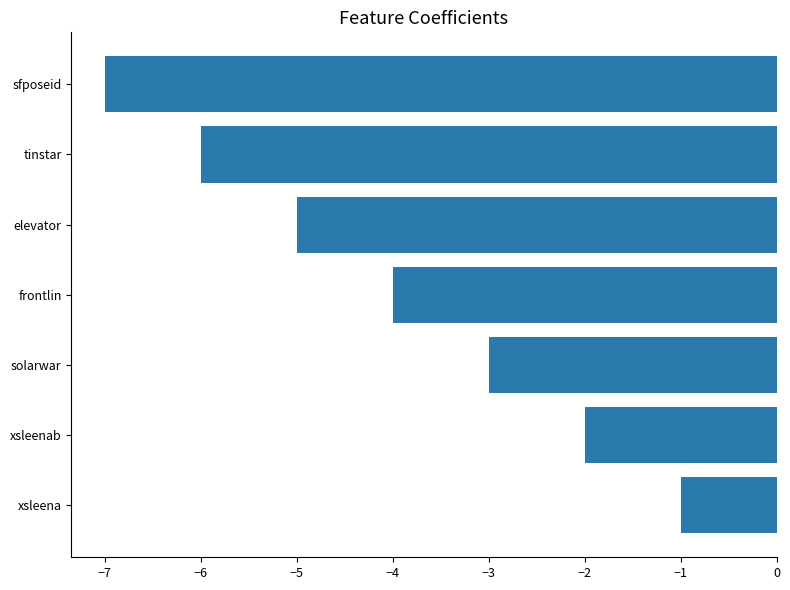

How many values exceed -4?

3